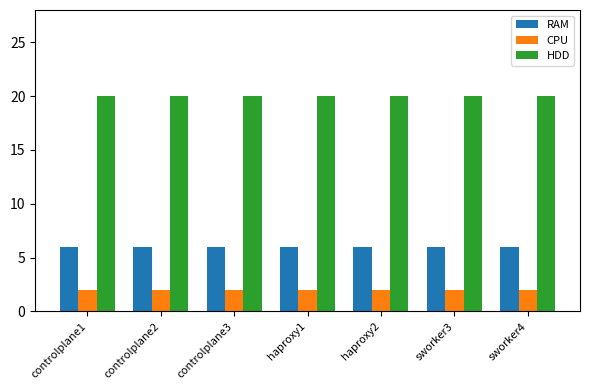

How many distinct data groups are displayed?

3